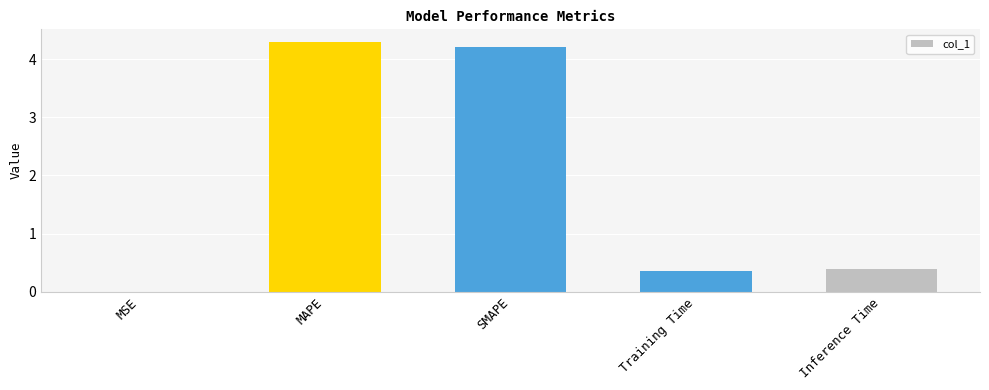

Read the value at Inference Time.

0.4